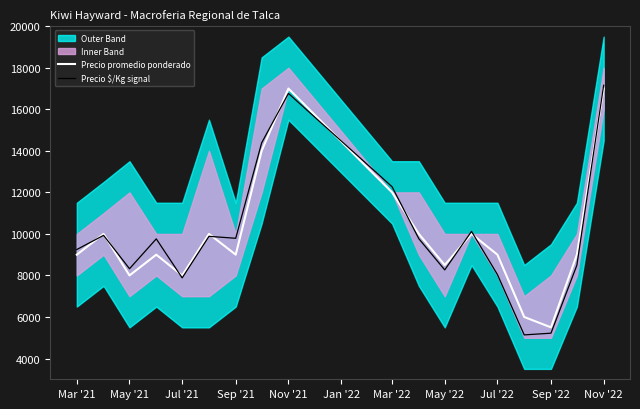

Which series has the largest total across all categories?

Precio promedio ponderado